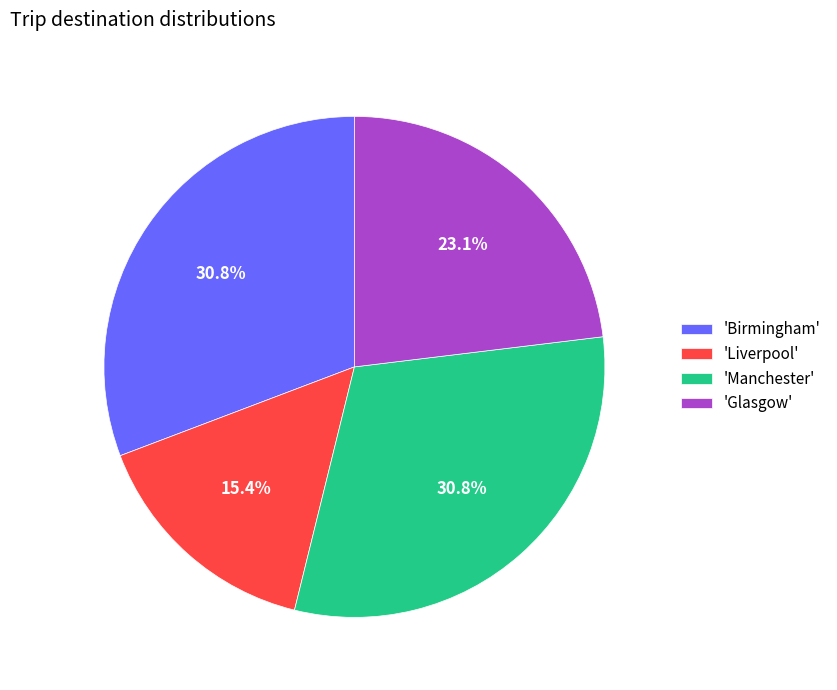

Is there any slice that represents more than half of the pie?

No